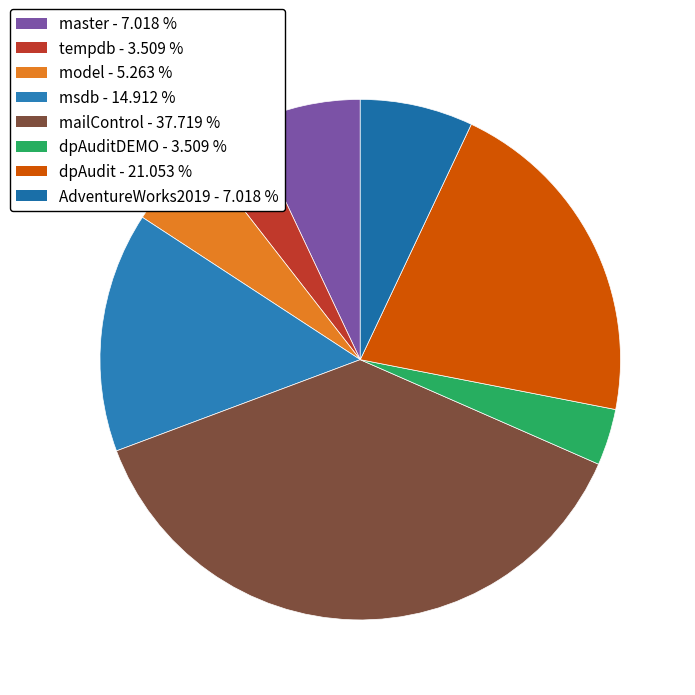

Count the number of slices in the pie.

8